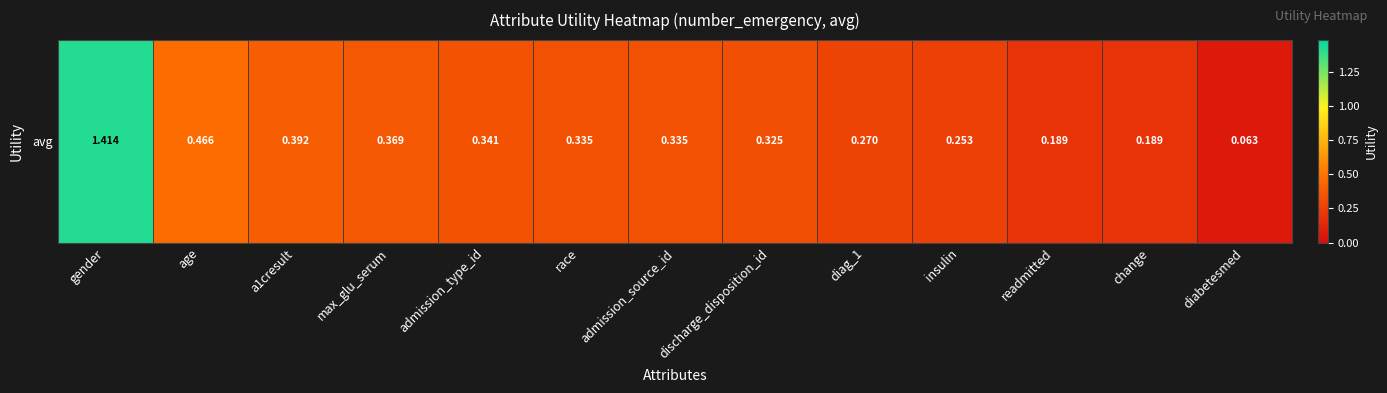

Rank the categories by value from highest to lowest.

gender, age, a1cresult, max_glu_serum, admission_type_id, race, admission_source_id, discharge_disposition_id, diag_1, insulin, readmitted, change, diabetesmed